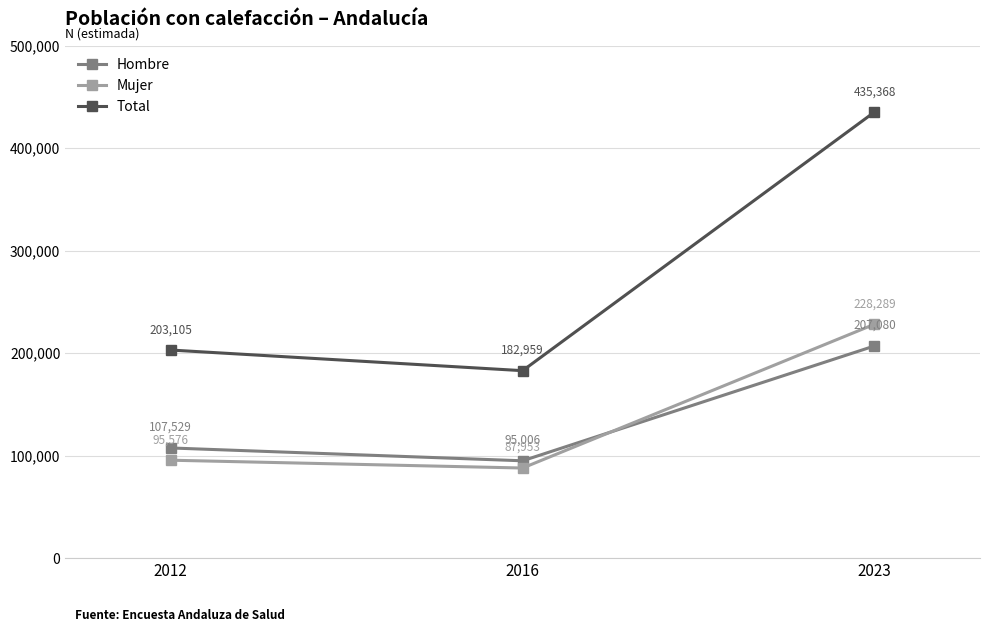

How many distinct data groups are displayed?

3